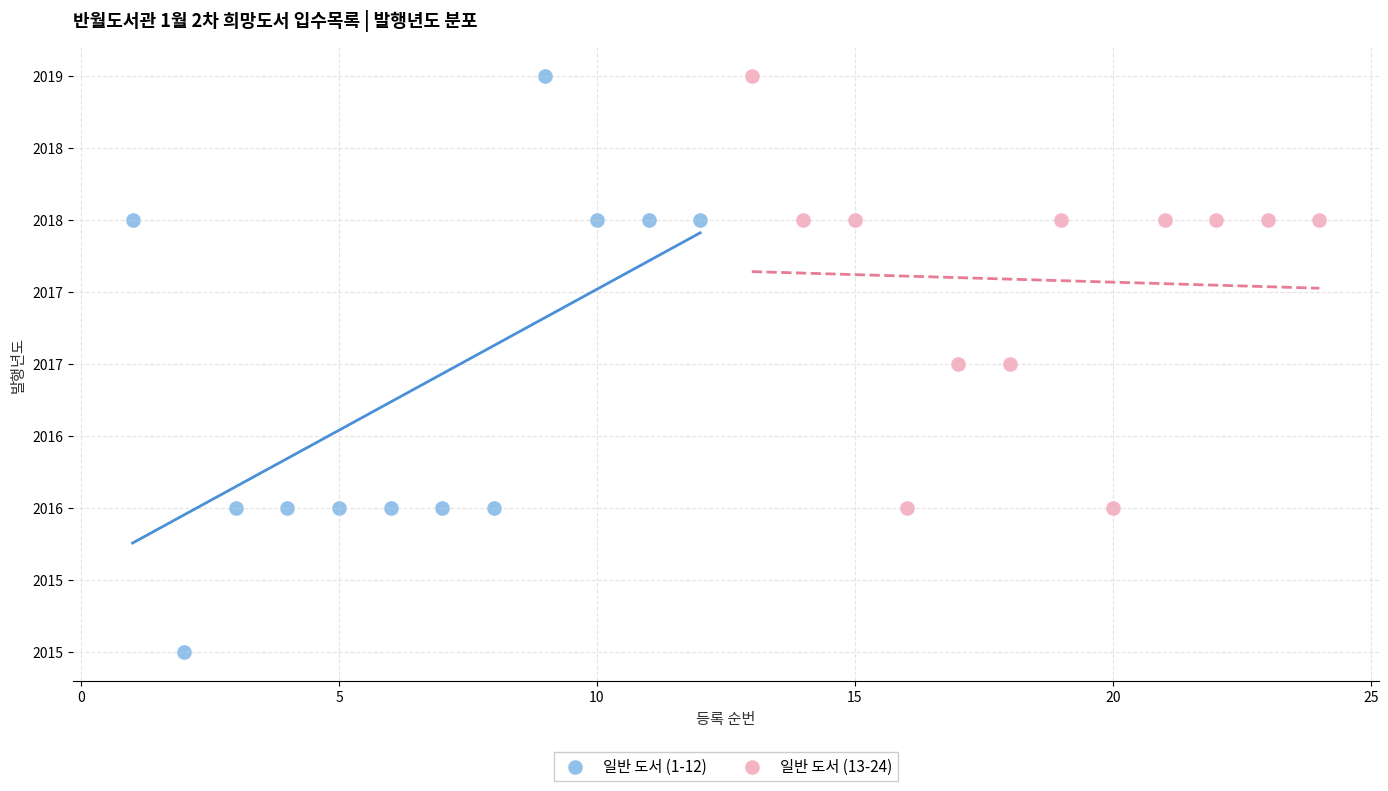

What are all the series names shown in the legend?

일반 도서 (1-12), 일반 도서 (13-24)